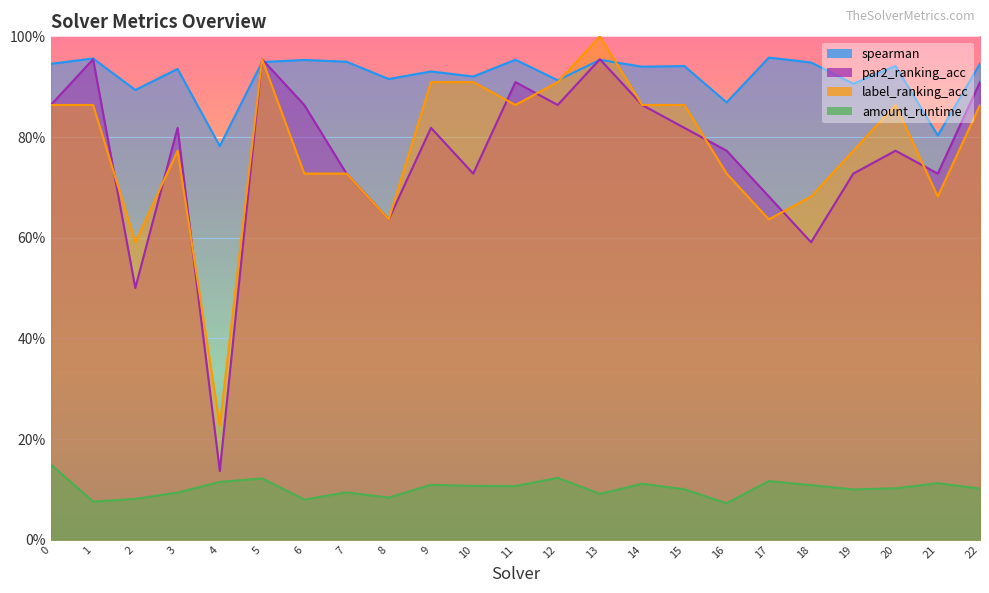

True or false: label_ranking_acc has a value of 0.4 at 6.

False